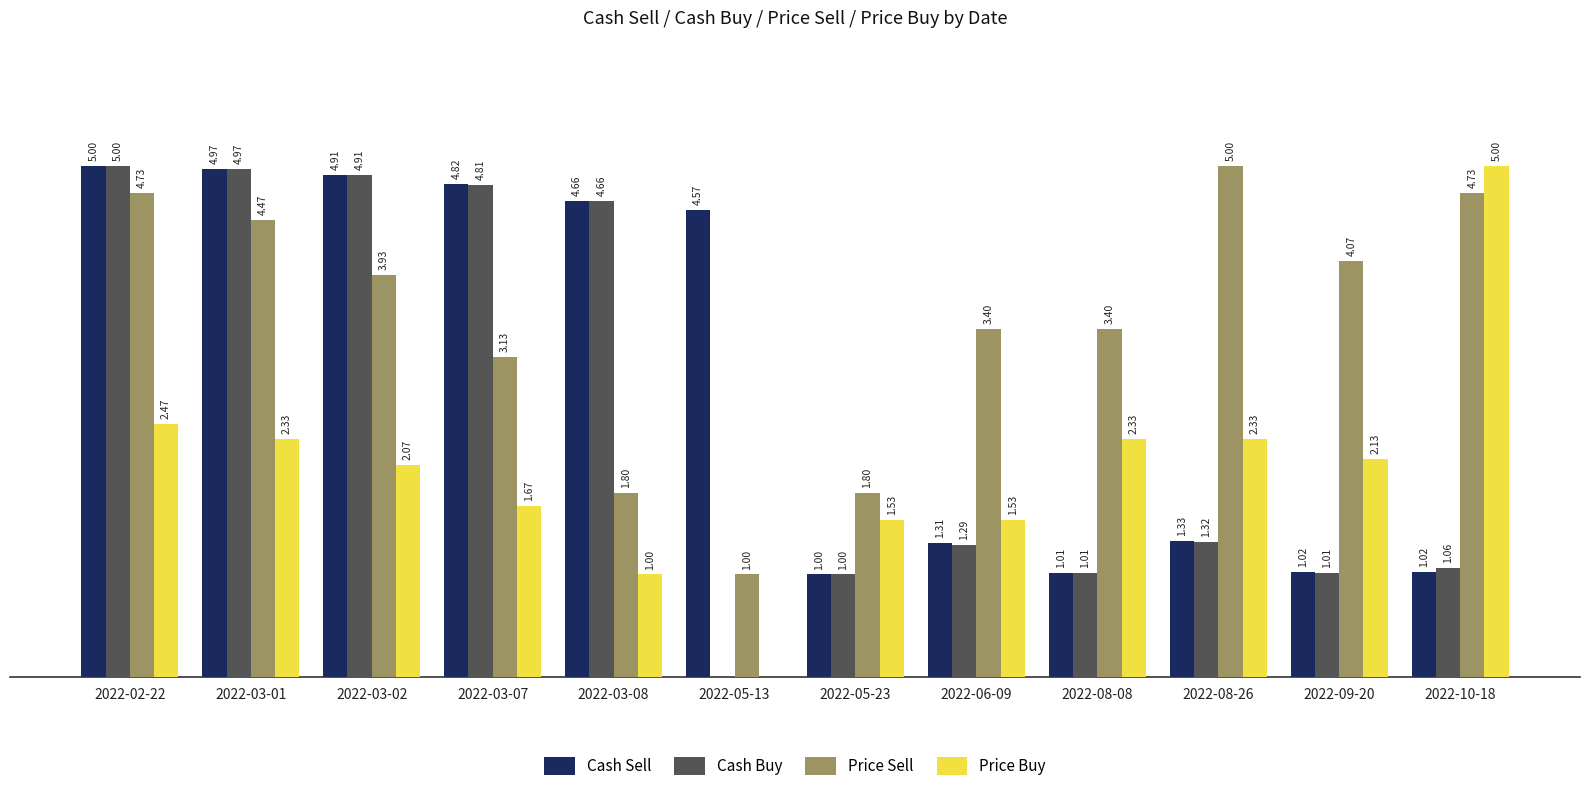

At which category is the sum across all series the highest?

2022-02-22